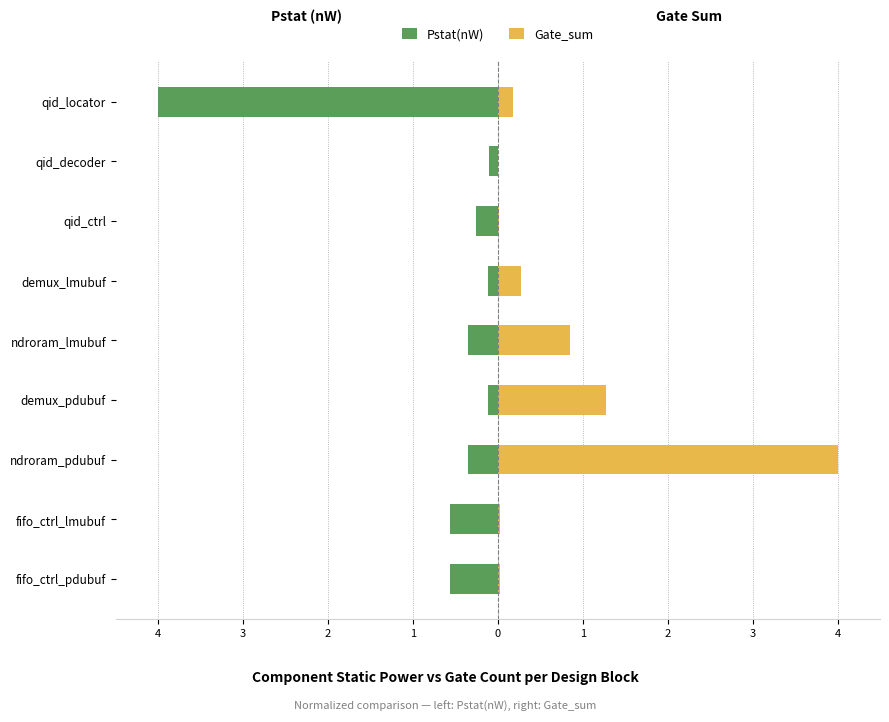

Which series has the largest total across all categories?

Gate_sum